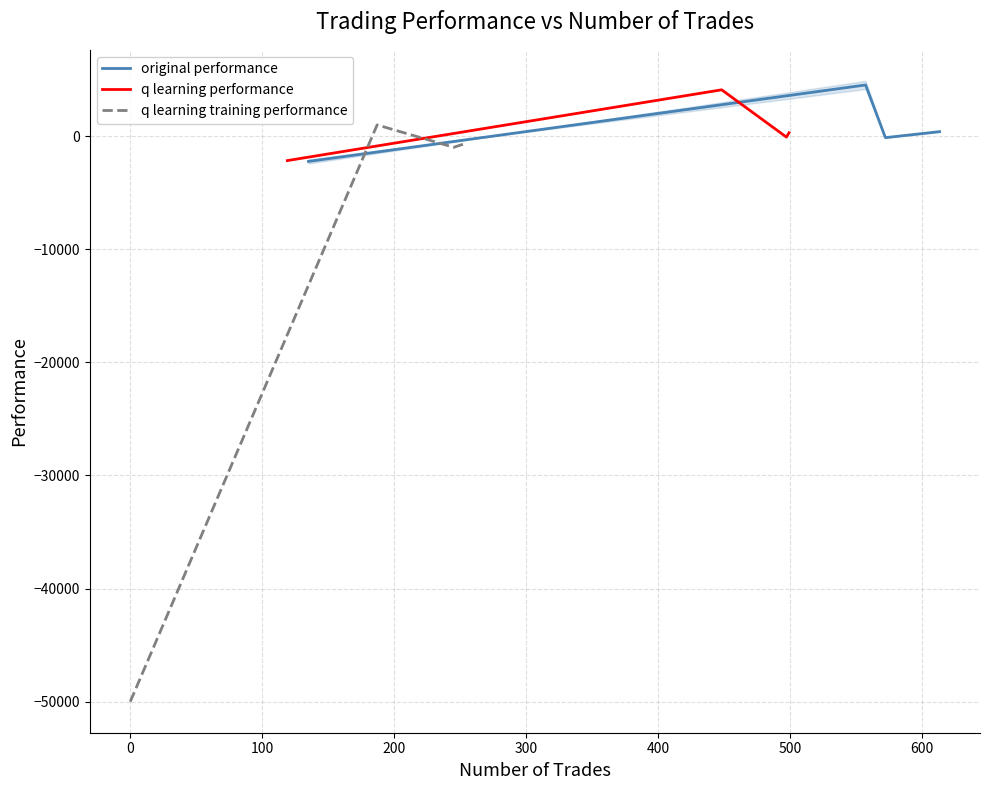

At how many categories does at least one series exceed -36655?

4